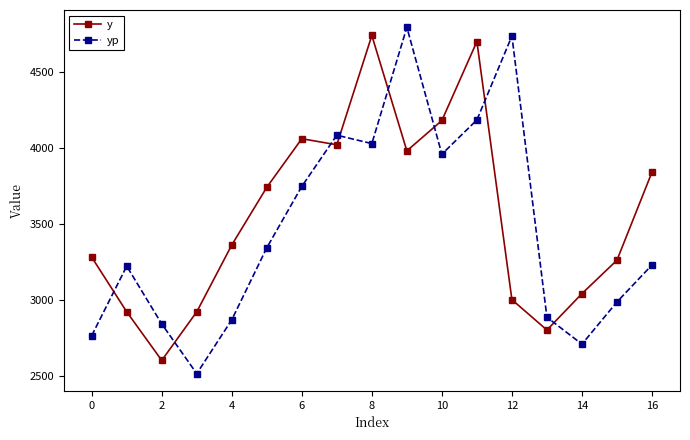

In yp, how many points are lower than both neighbors (excluding endpoints)?

4